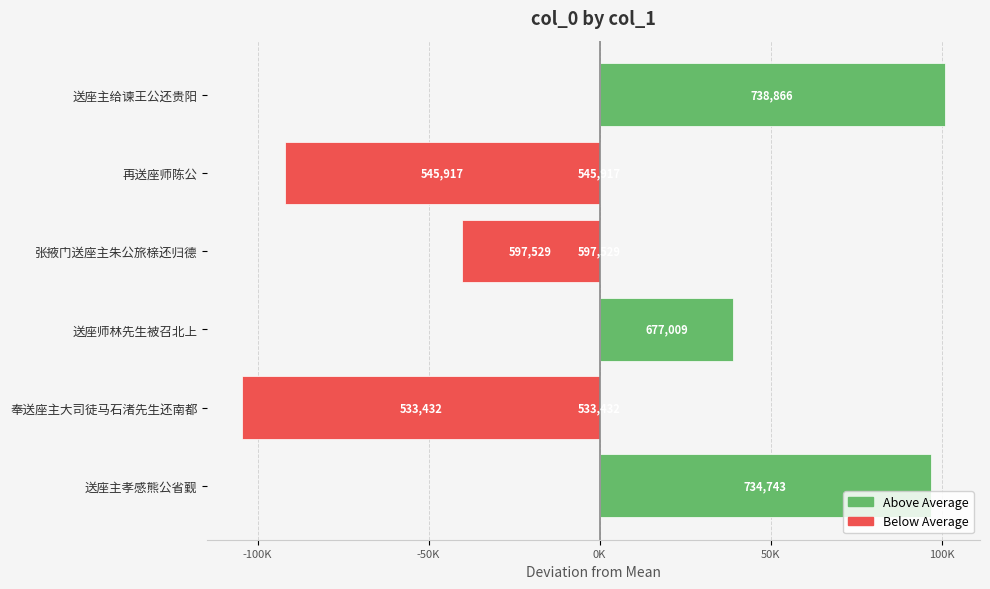

What position from the right is 送座师林先生被召北上?

4